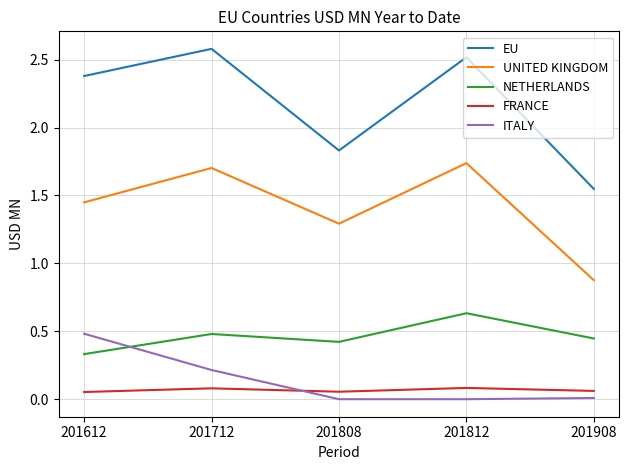

How many categories are shown in the chart?

5